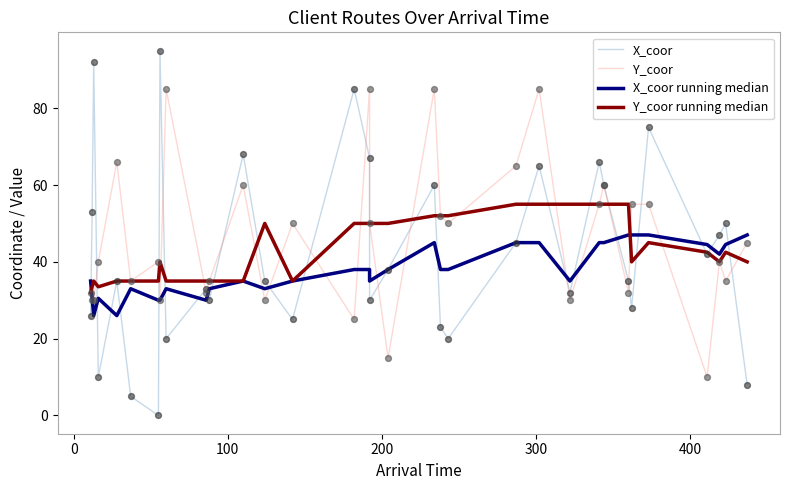

Which series reaches the maximum Y coordinate?

X_coor